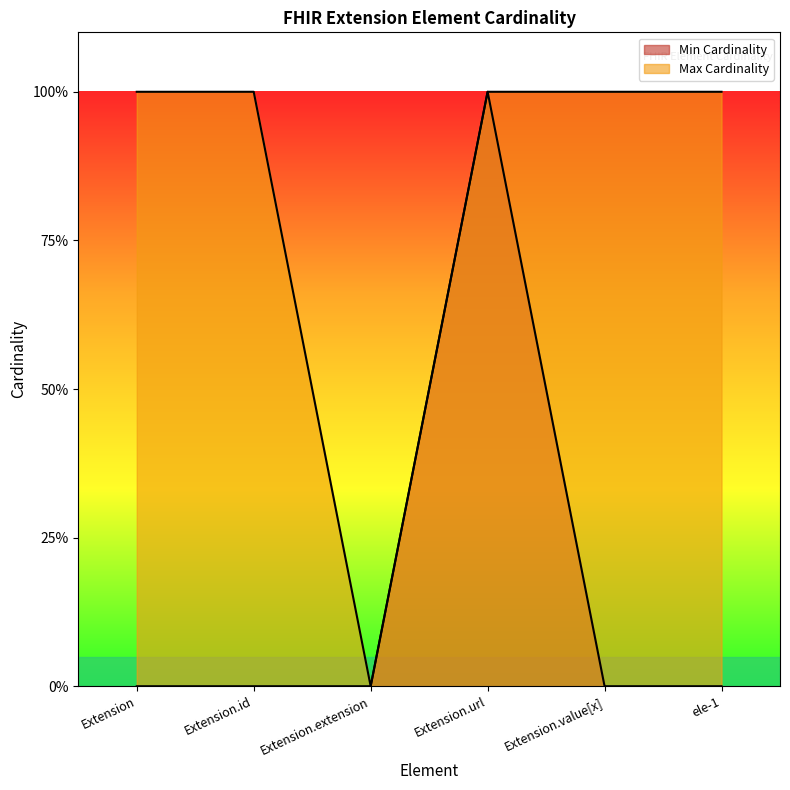

What is the value of the Max Cardinality point at the 5th from the left?

1